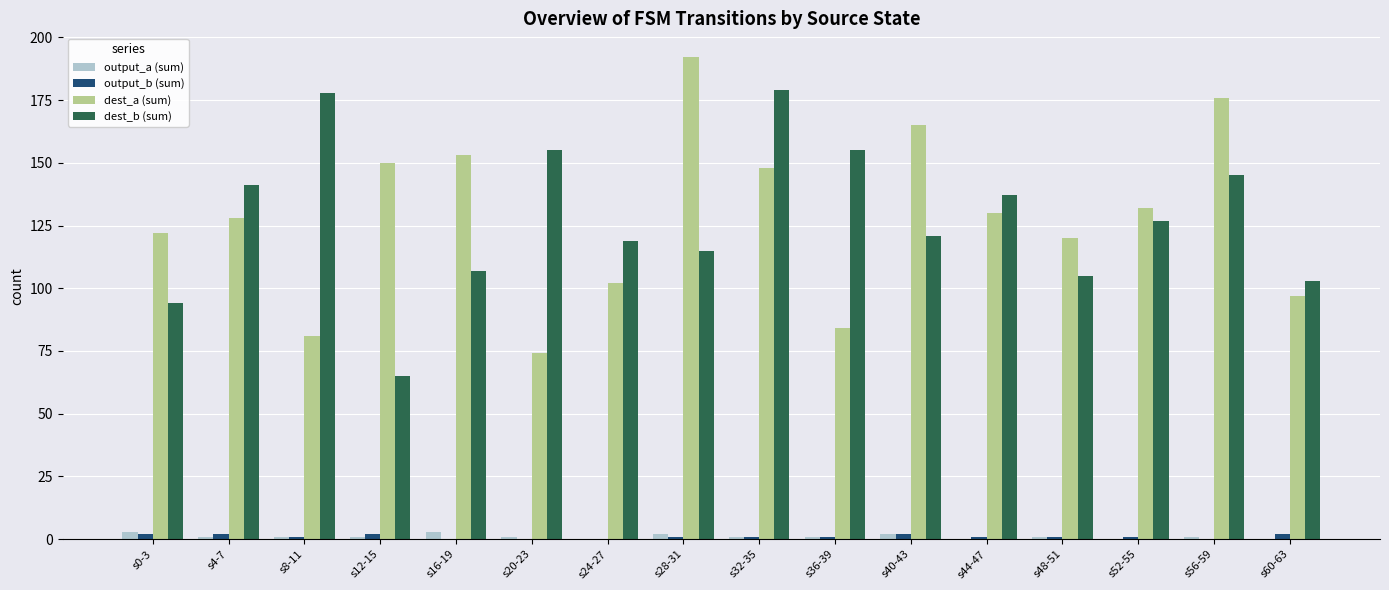

At which label does dest_a (sum) first exceed 130?

s12-15